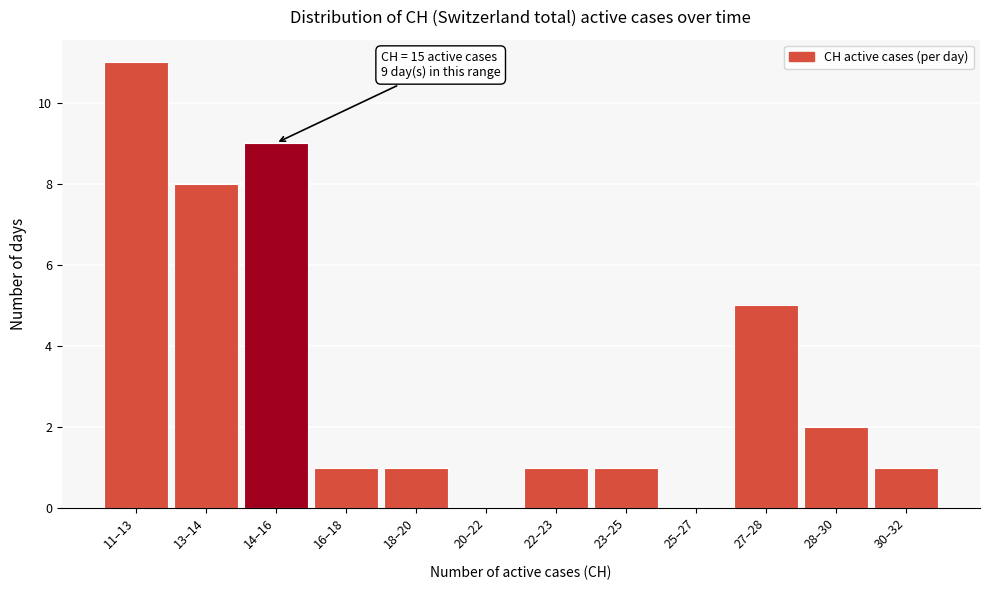

Reading left to right, extract all data points from this chart.

11–13=11	13–14=8	14–16=9	16–18=1	18–20=1	20–22=0	22–23=1	23–25=1	25–27=0	27–28=5	28–30=2	30–32=1